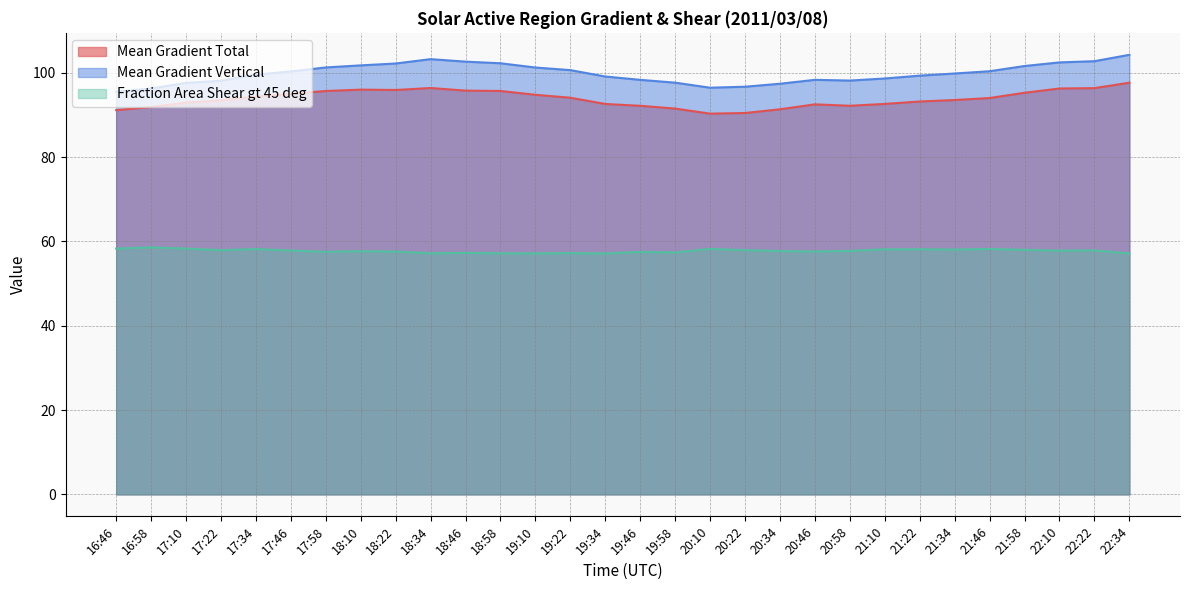

At which category is the sum across all series the highest?

22:34